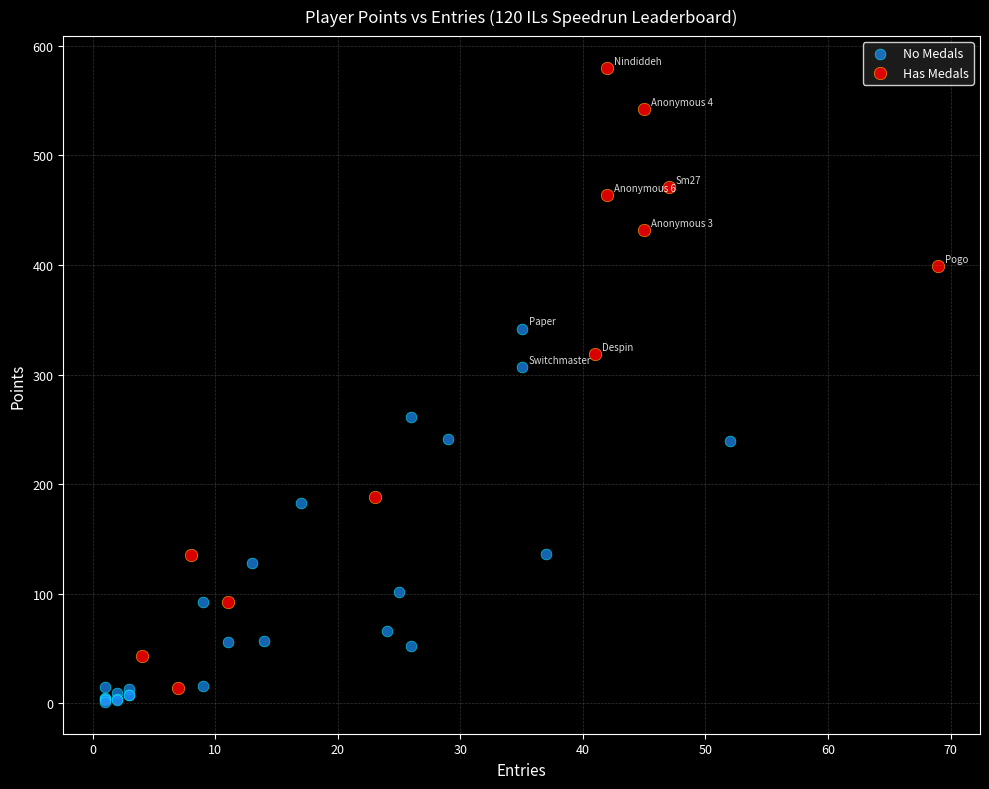

What are all the series names shown in the legend?

No Medals, Has Medals